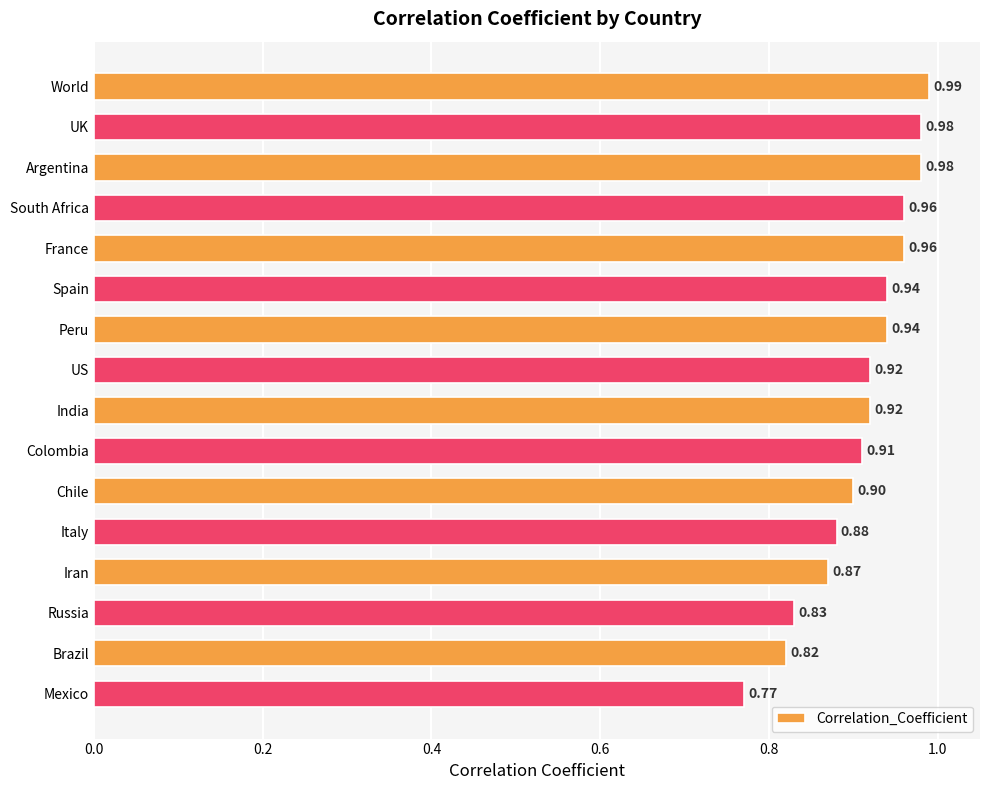

What is the difference between the maximum and minimum values?

0.2